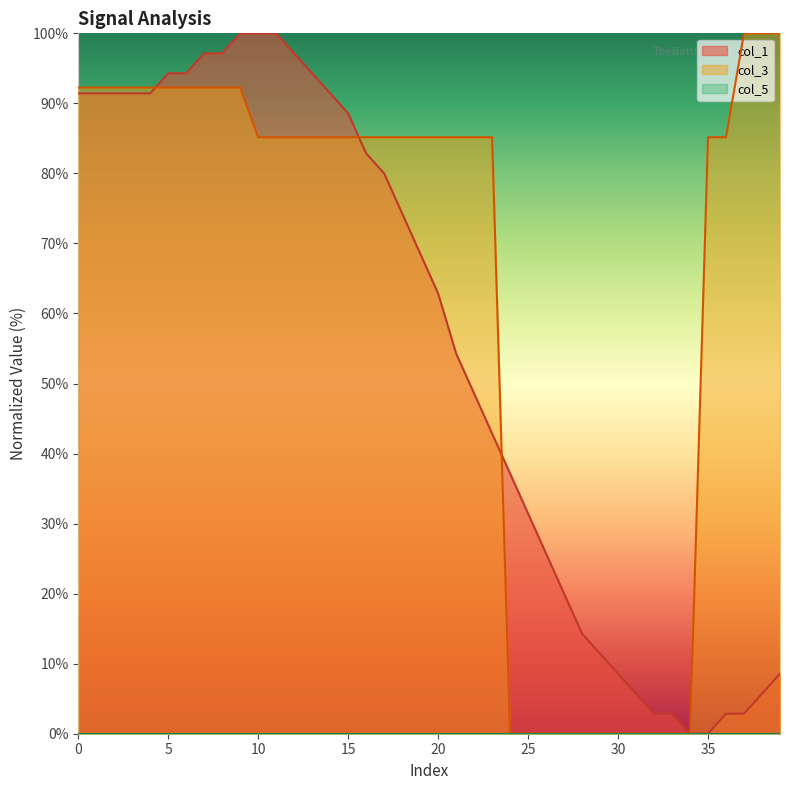

How many data points does each series have?

40